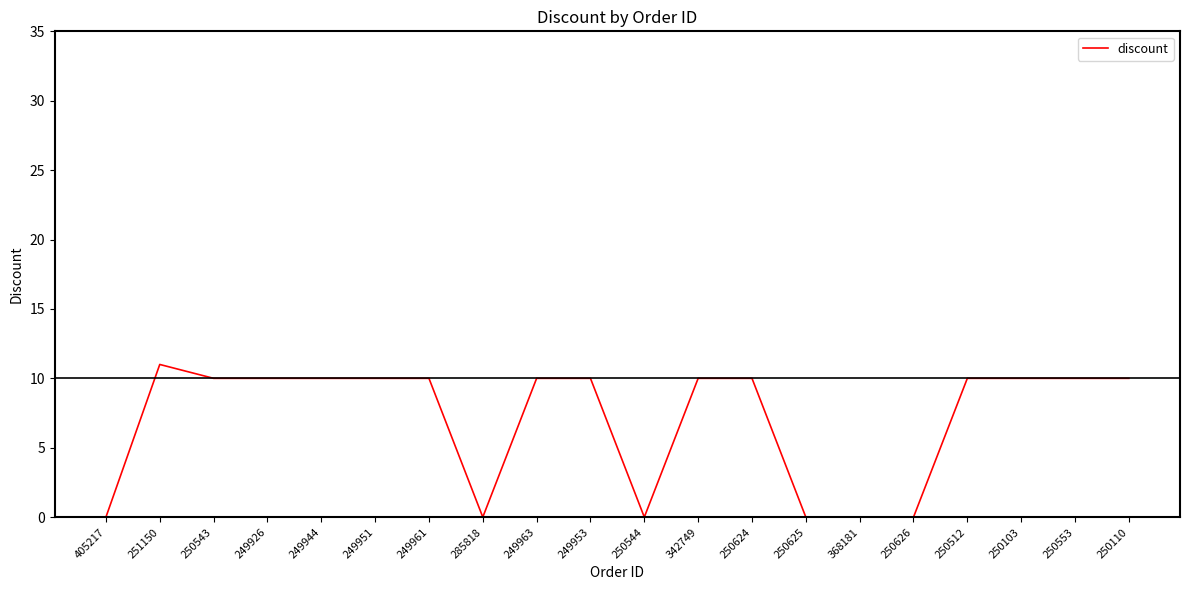

What is the difference between the values at 249951 and 368181?

10